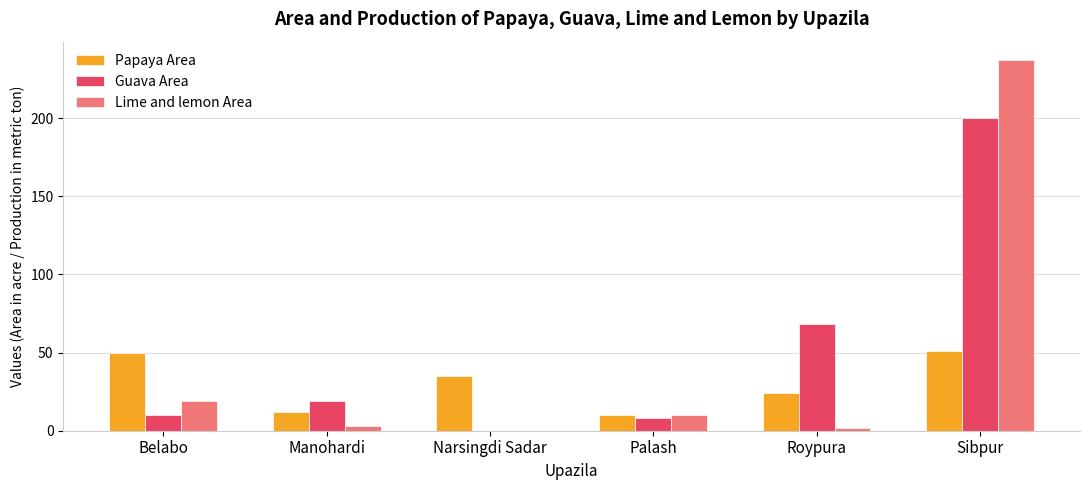

Is it true that Guava Area equals 118 at Roypura?

False